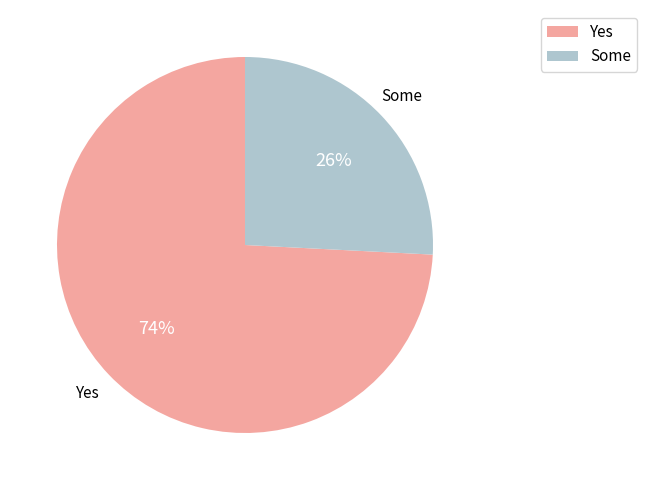

To the nearest percent, what percentage of the pie is Yes?

74%